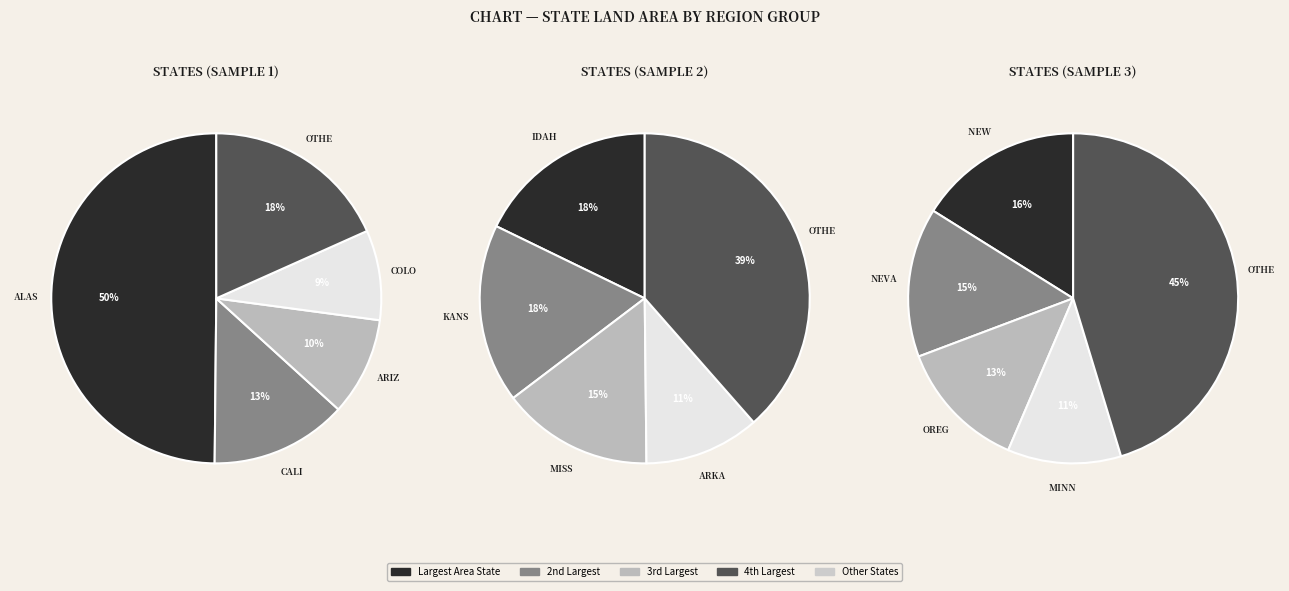

The 4 slice represents 1% of the pie. True or false?

False